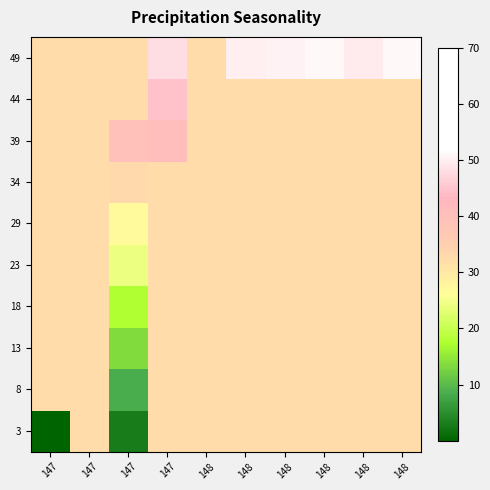

At which category is the sum across all series the highest?

147